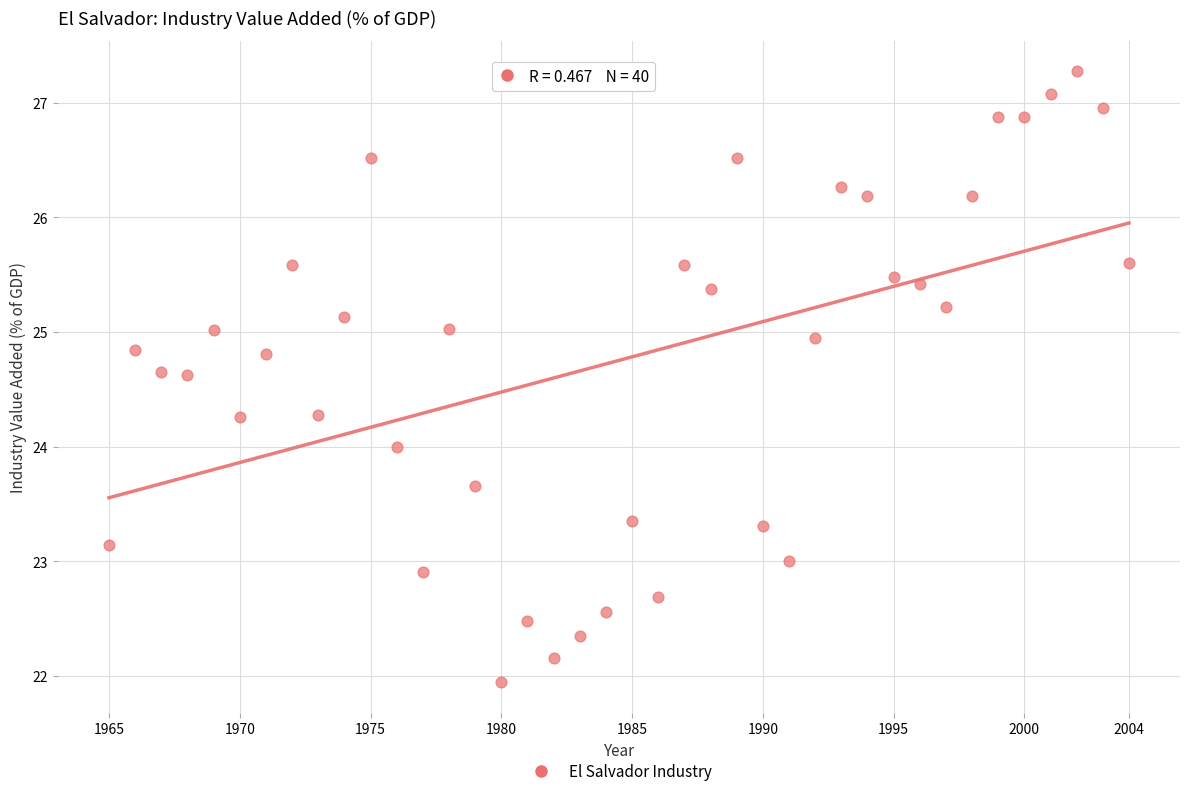

What is the range of X values (max minus min)?

39.0